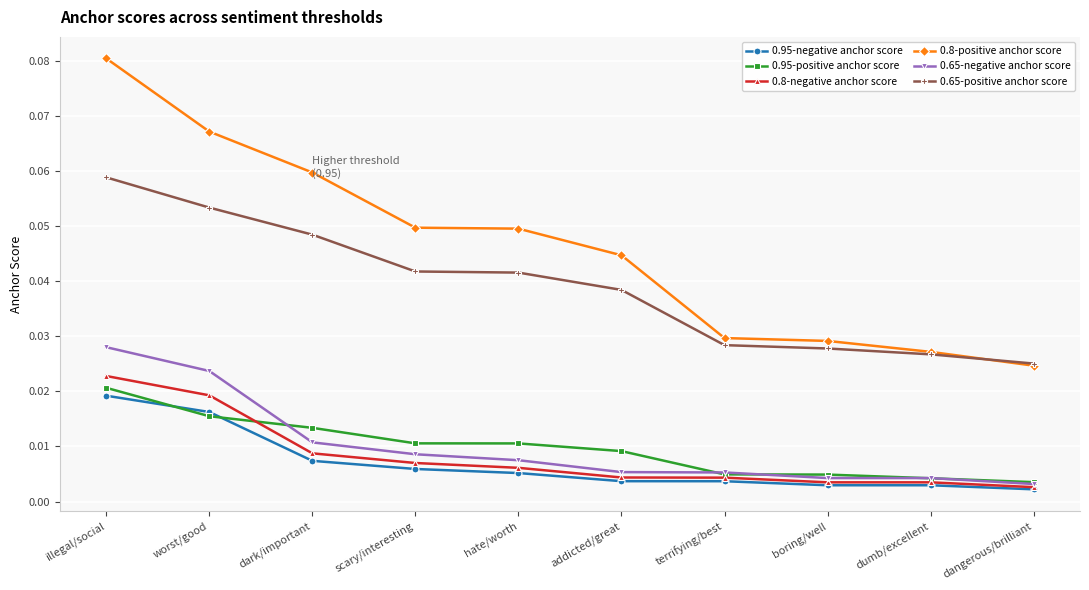

Which series has the widest spread of values?

0.8-positive anchor score